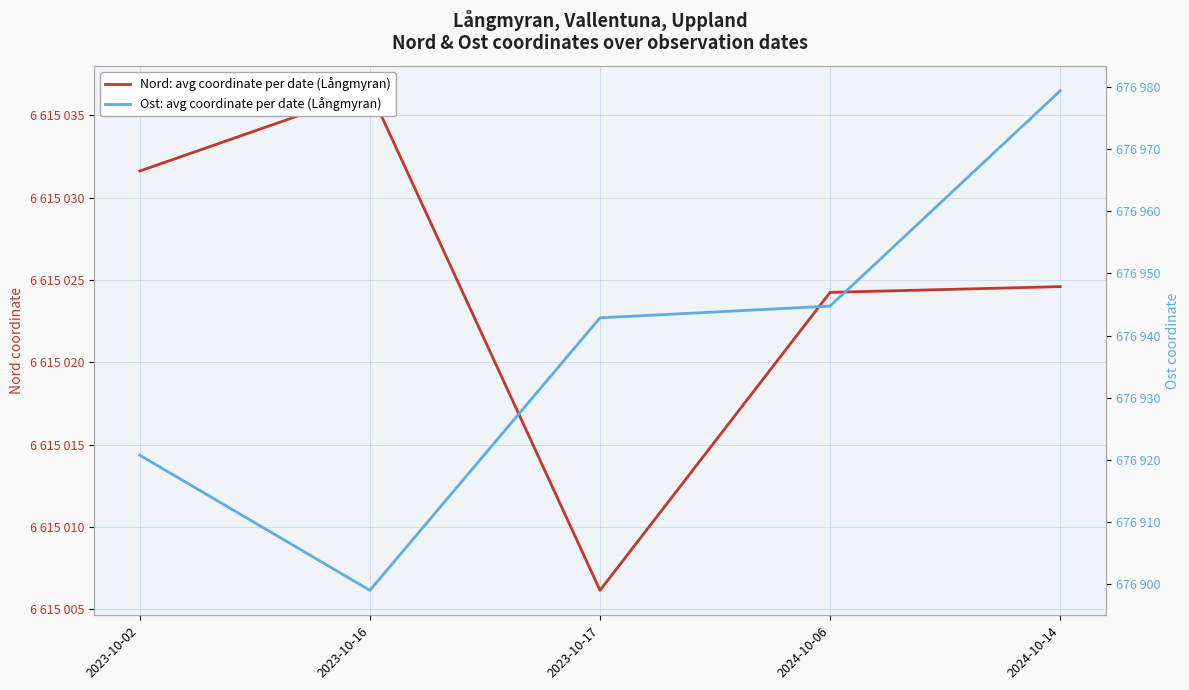

Where is Nord: avg coordinate per date (Långmyran) nearest to the value 6615021?

2024-10-06